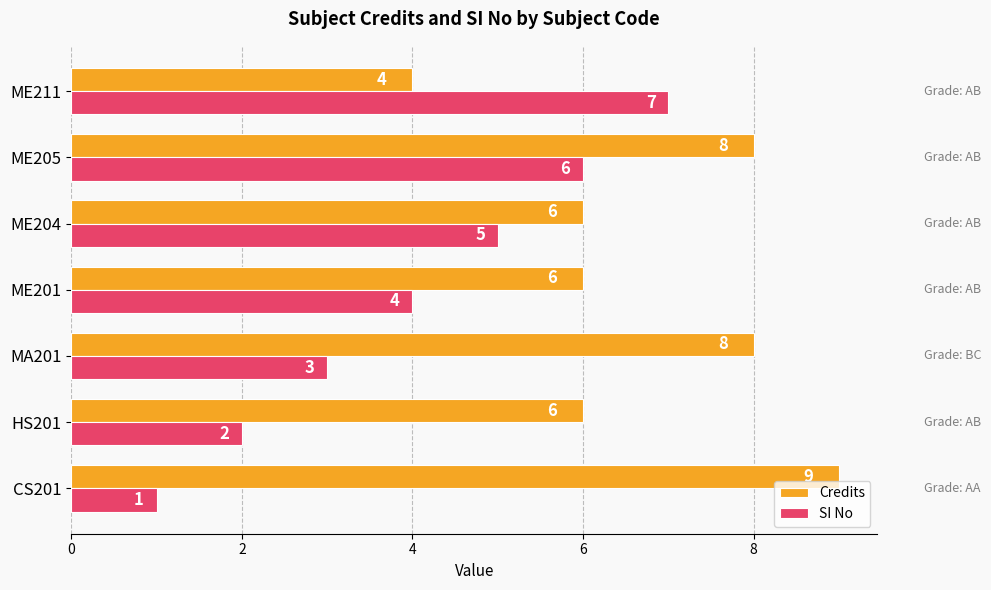

True or false: Credits has a value of 3 at MA201.

False